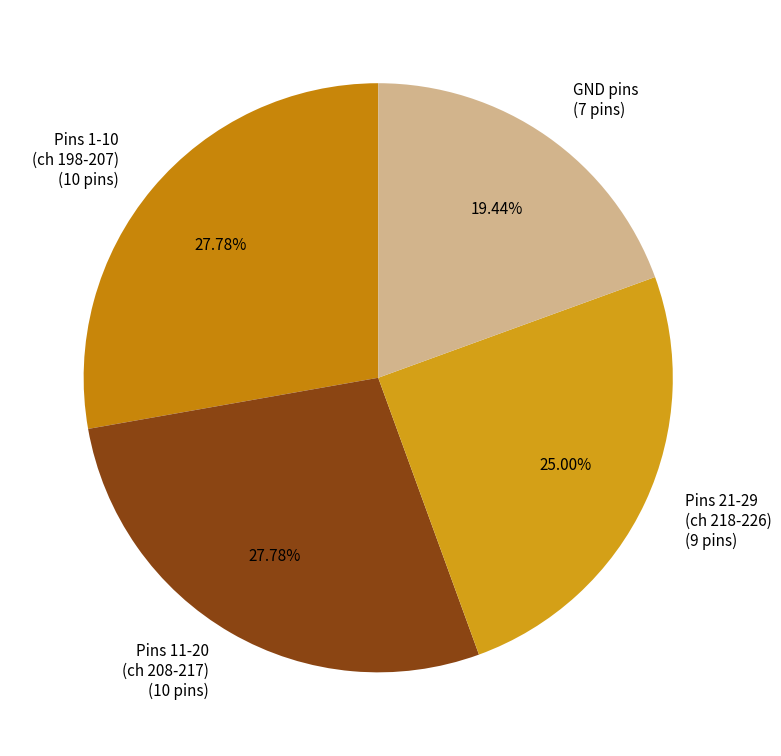

How many slices are in this pie chart?

4